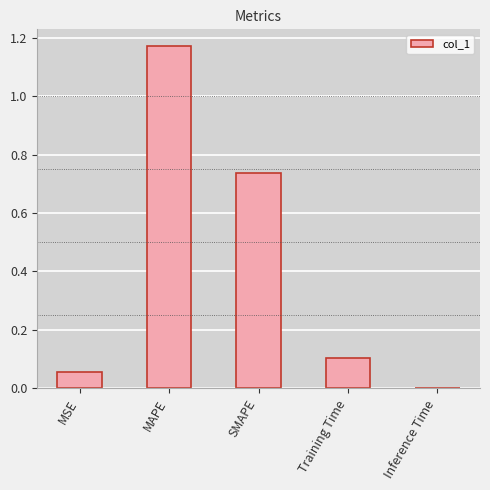

What is the change in value from SMAPE to Training Time?

-0.6